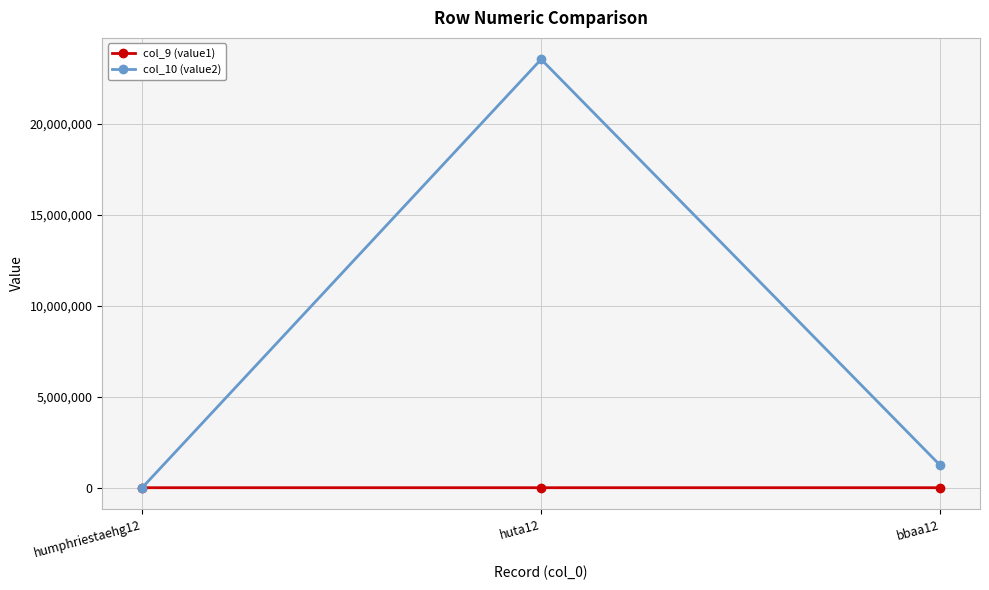

At which label is col_9 (value1) closest to 33?

huta12